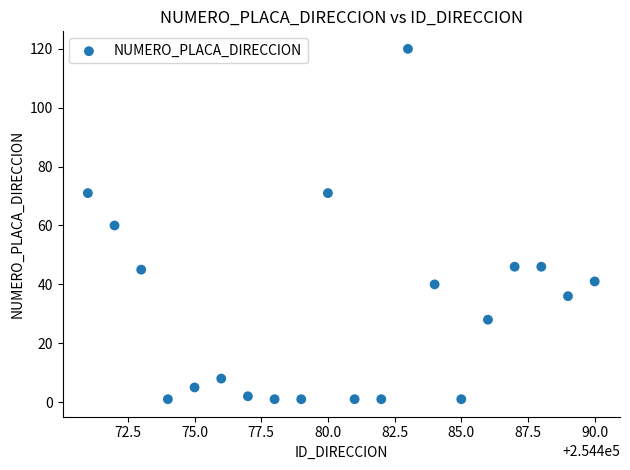

What is the range of Y values (max minus min)?

119